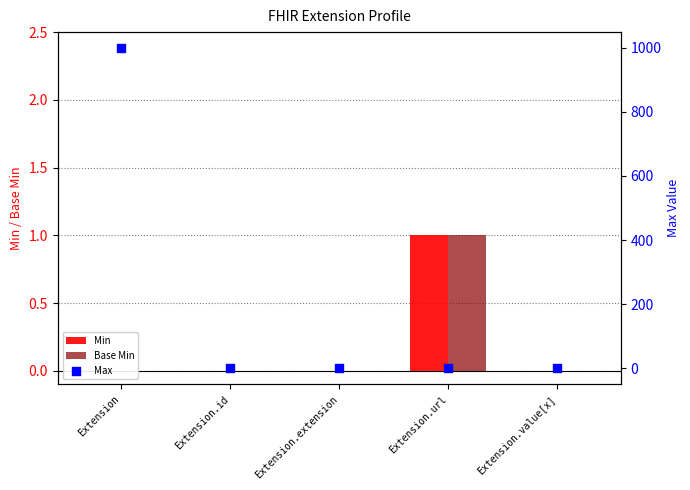

Is the value of Base Min at Extension greater than the value of Max at Extension.extension?

No